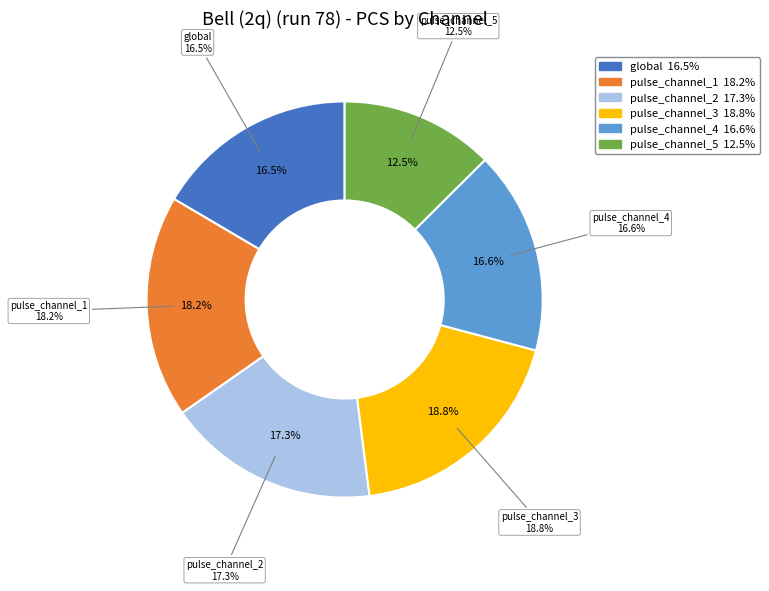

To the nearest percent, what is the difference between the largest and smallest slice percentages?

6%